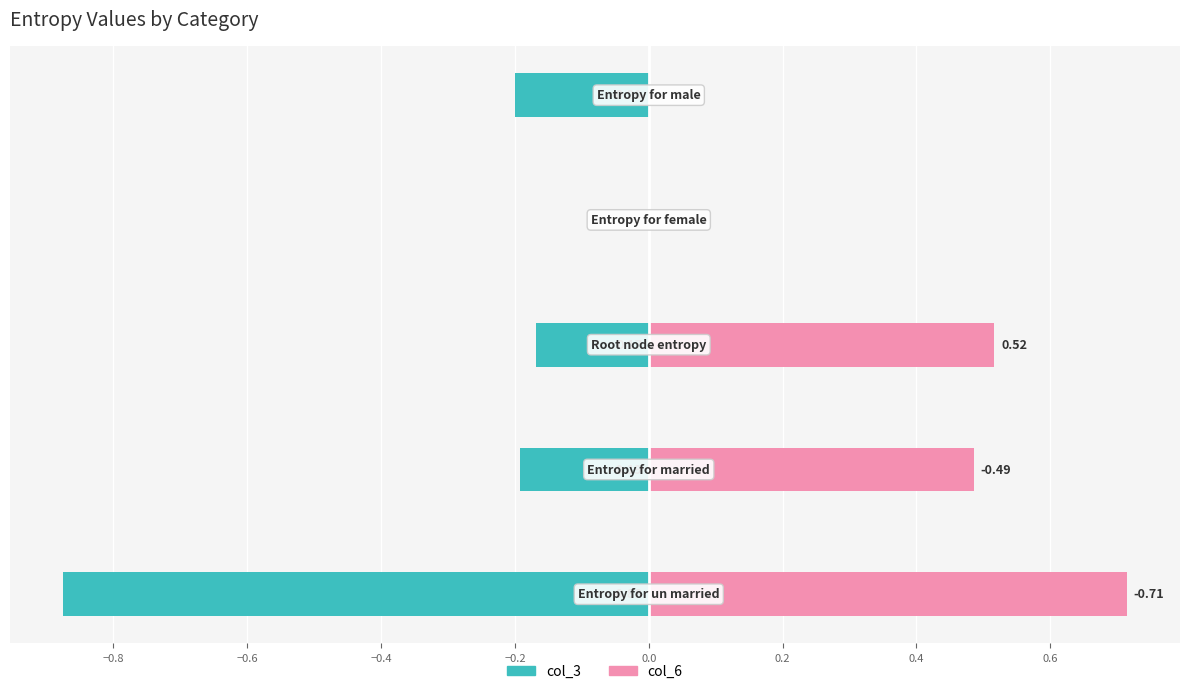

How many data points in col_3 are less than 0?

4